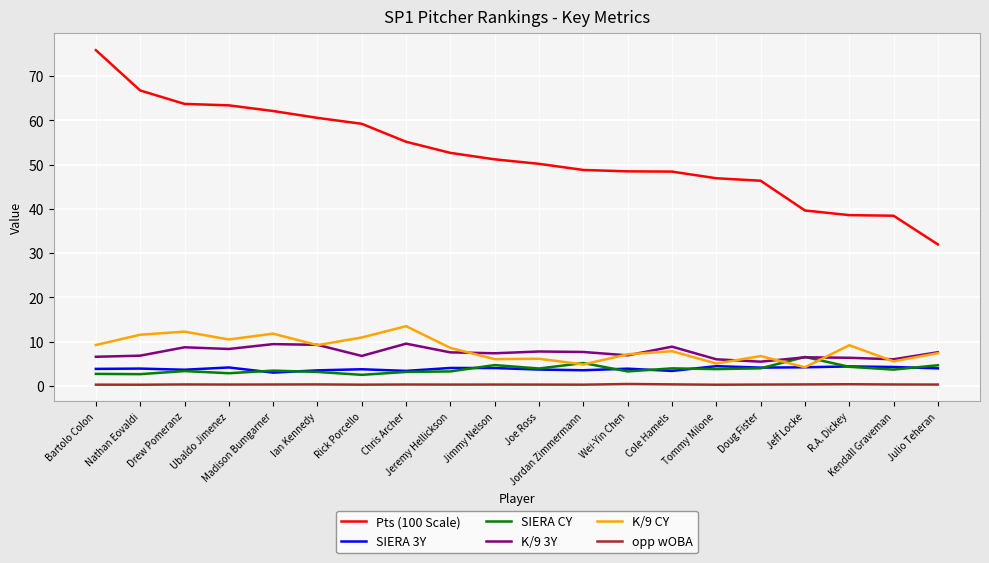

What is the spread (max minus min) of values at Ubaldo Jimenez?

63.1